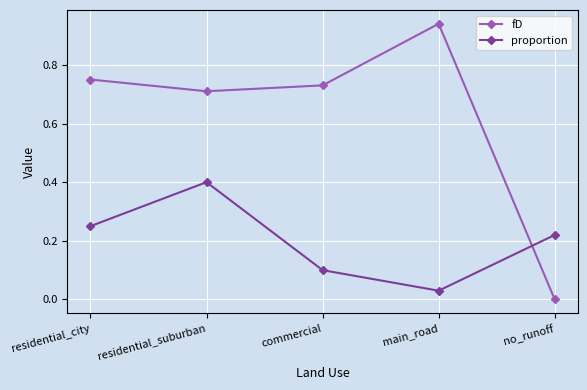

True or false: proportion and fD cross at least once.

True